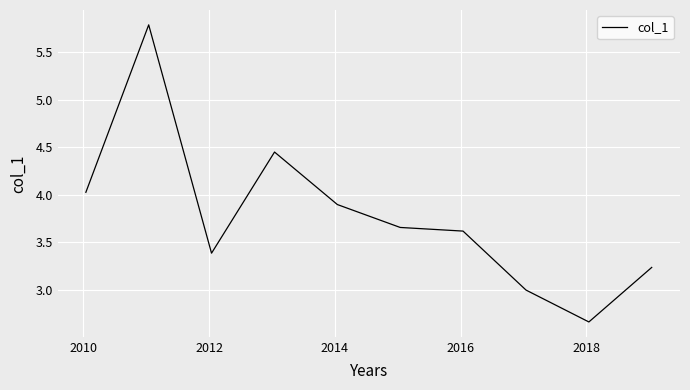

True or false: there are more than 2 points higher than both neighbors.

False